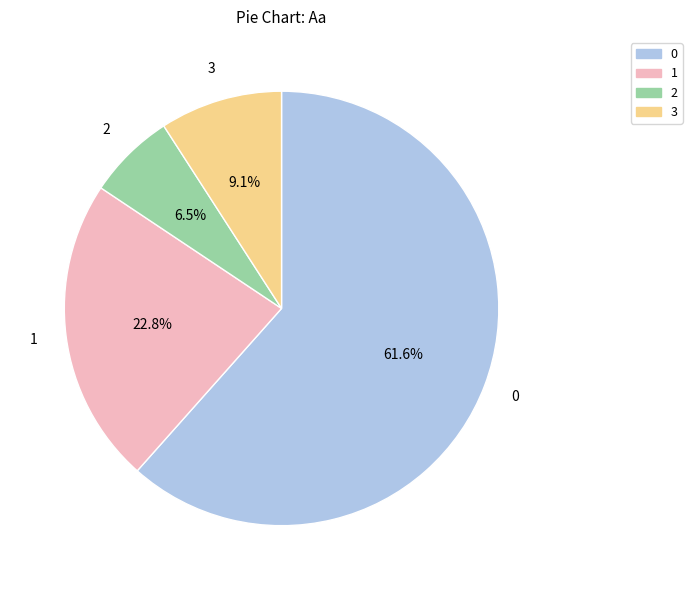

Combined, what portion of the pie is 0 and 3?

70.7%